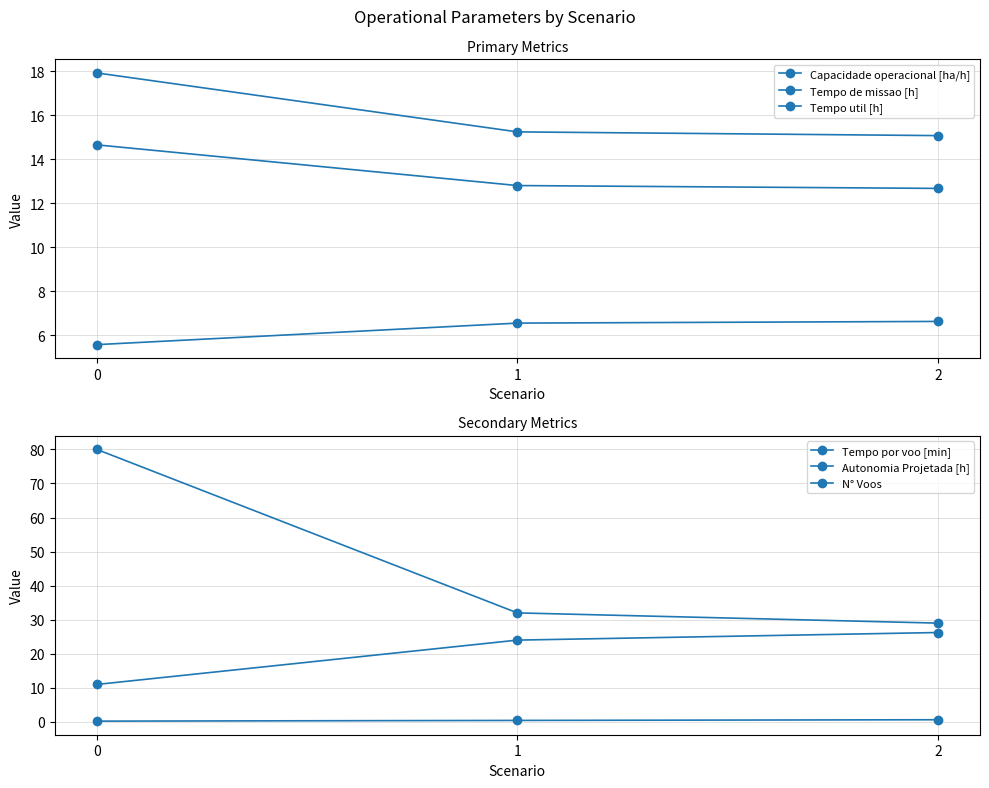

What is the spread (max minus min) of values at 2?

28.4